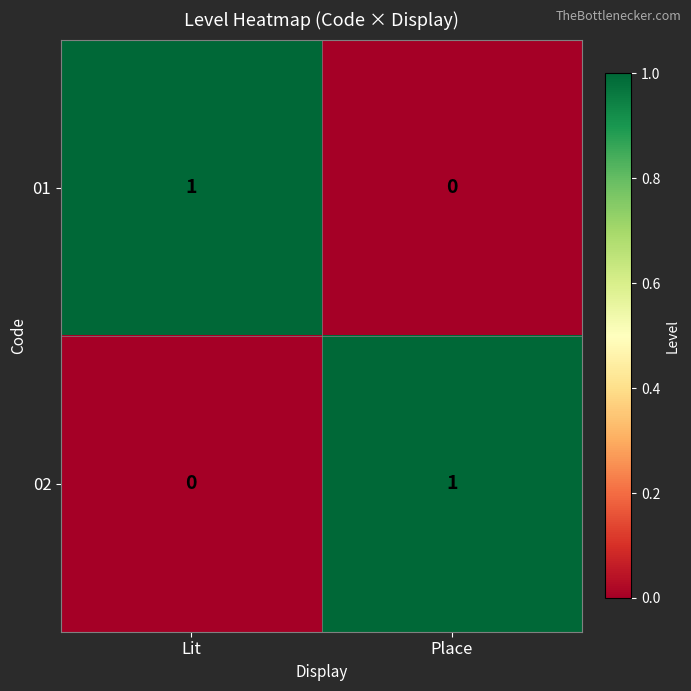

At Lit, list the series in order from smallest to largest.

02, 01